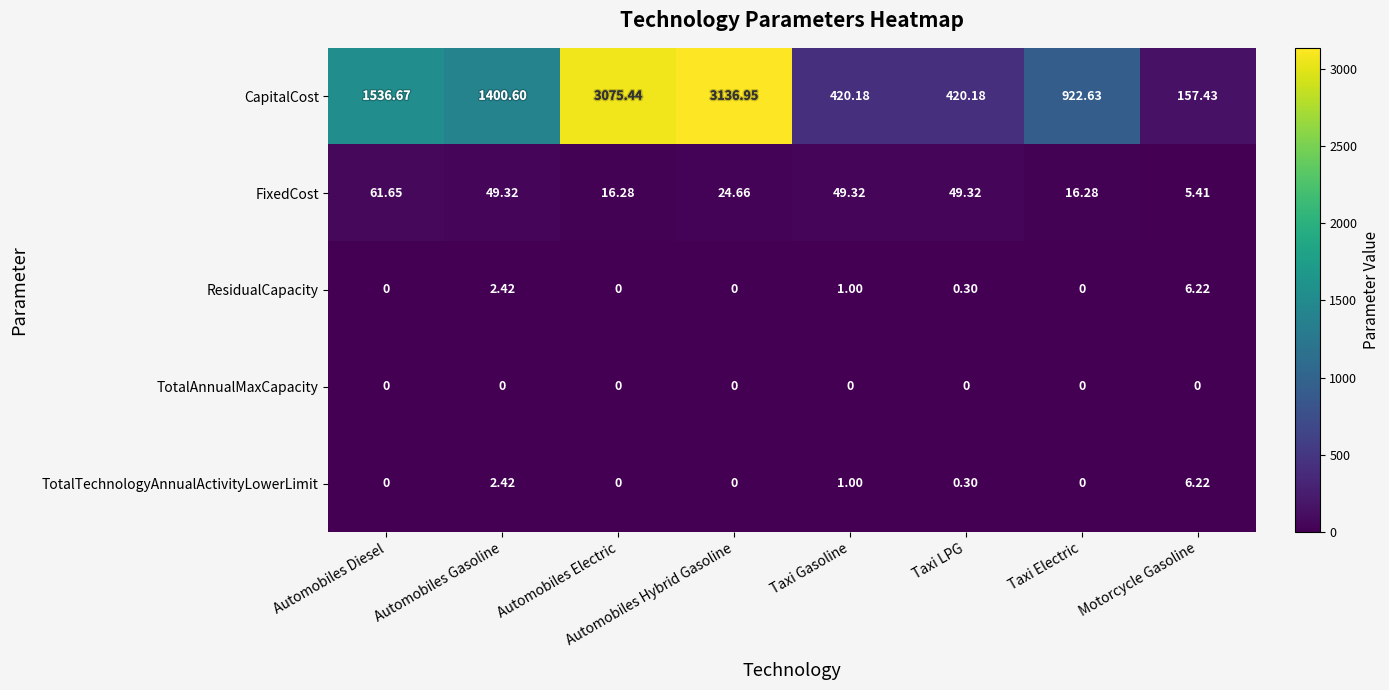

At how many categories does at least one series exceed 2365?

2